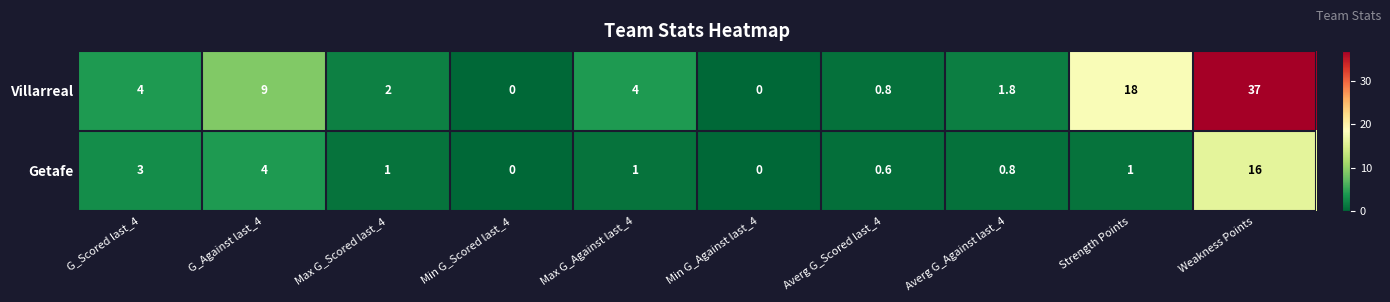

What is the difference between the maximum and minimum values in the Getafe series?

16.0